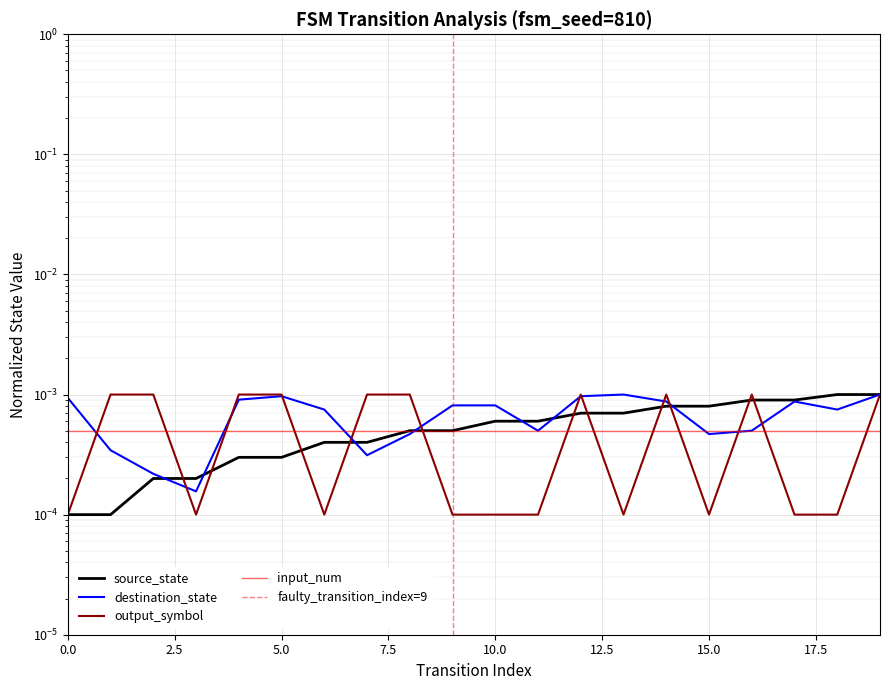

How many distinct data groups are displayed?

3